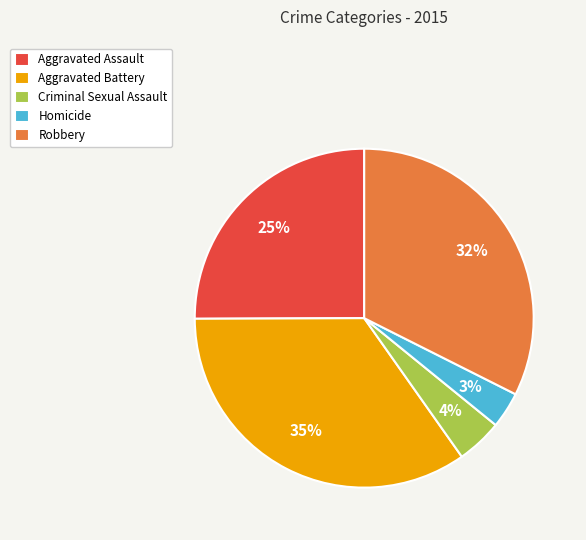

What is the smallest slice in the pie chart?

Homicide